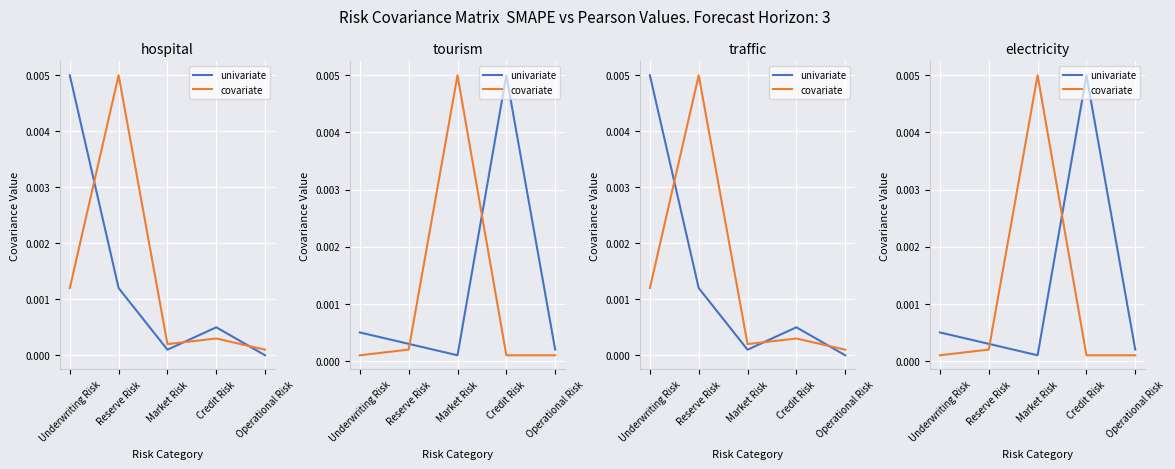

What is the label of the 5th point from the left?

Operational Risk